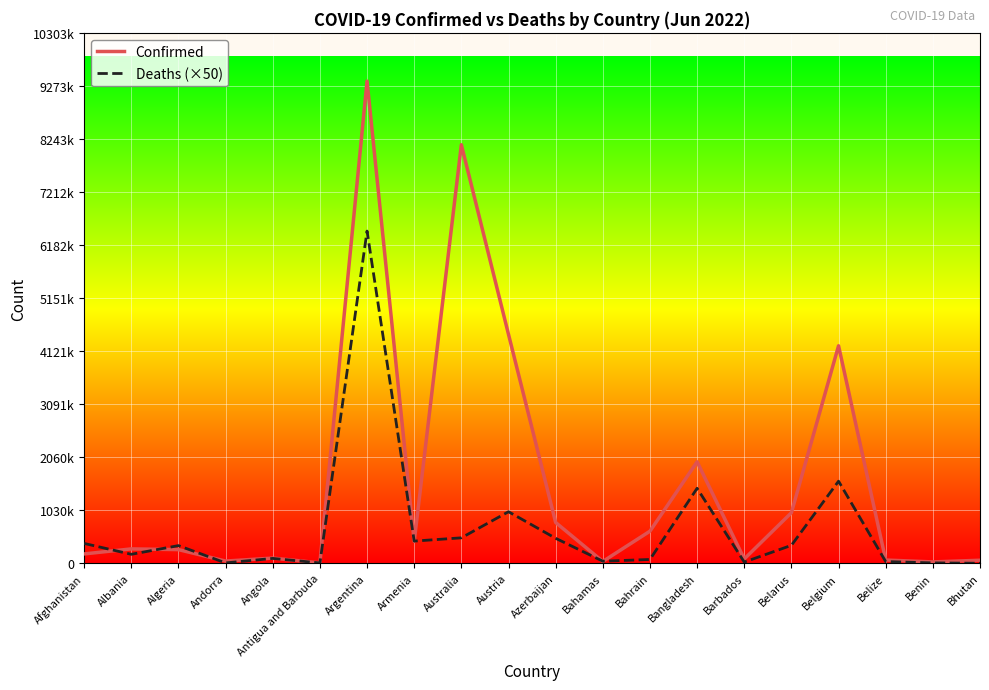

Rank the series by their maximum value, from highest to lowest.

Confirmed, Deaths (×50)